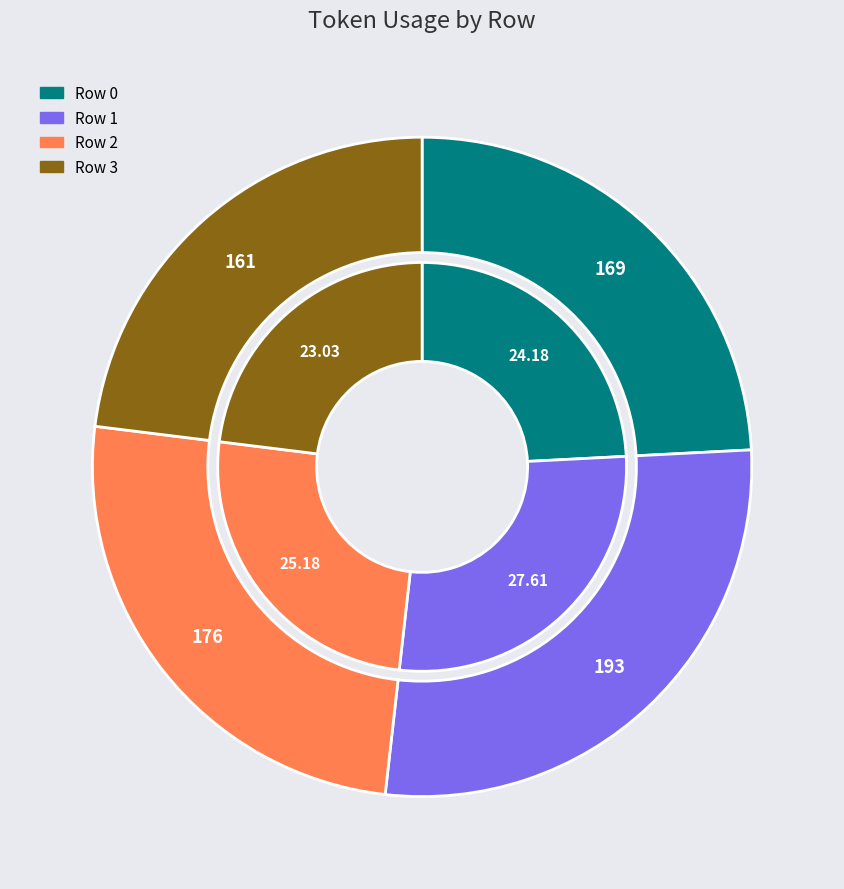

Is there a majority slice in this chart?

No